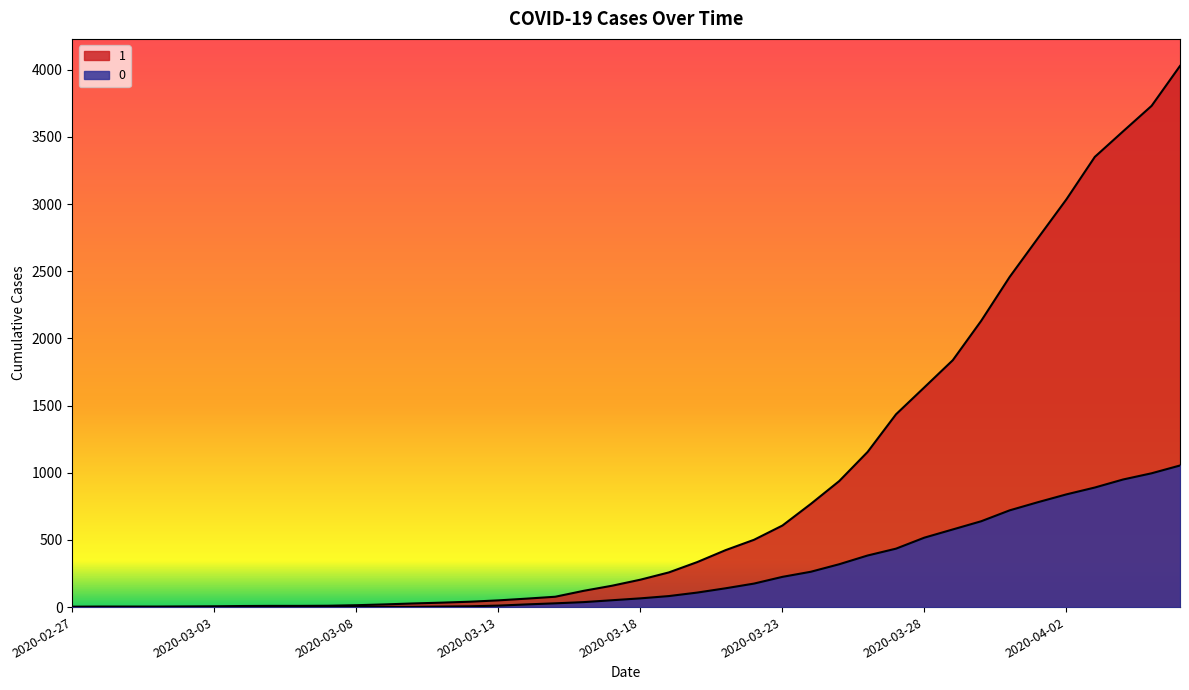

Which series has the widest spread of values?

1